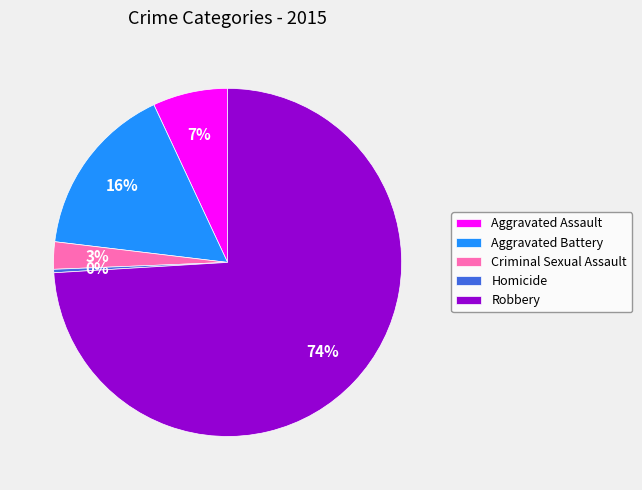

The Aggravated Battery slice represents 4% of the pie. True or false?

False